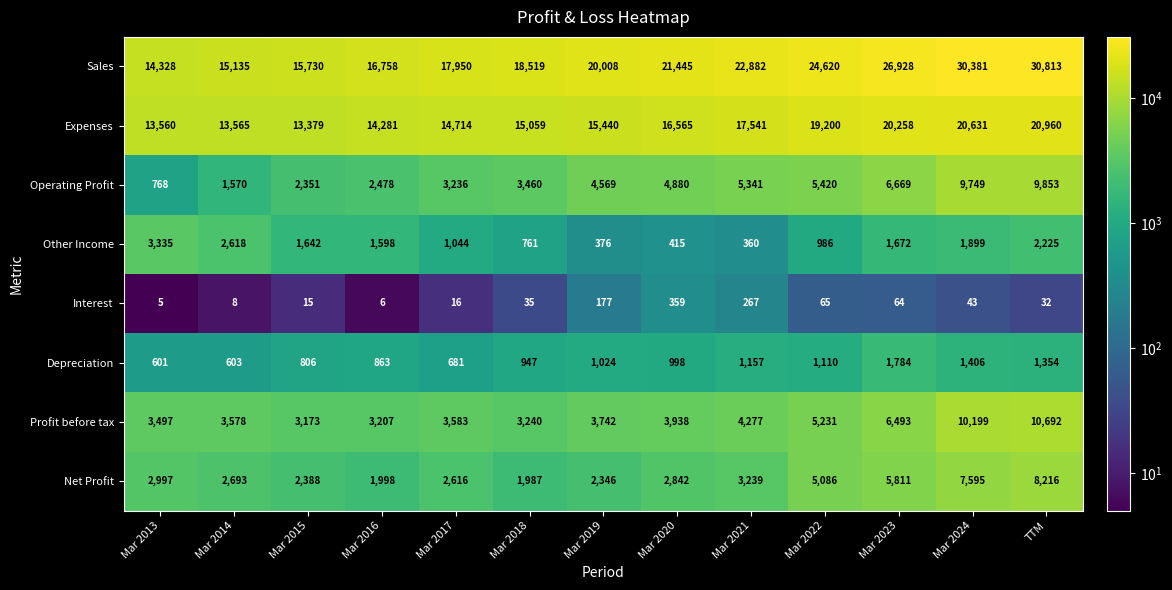

How many data points does each series have?

13